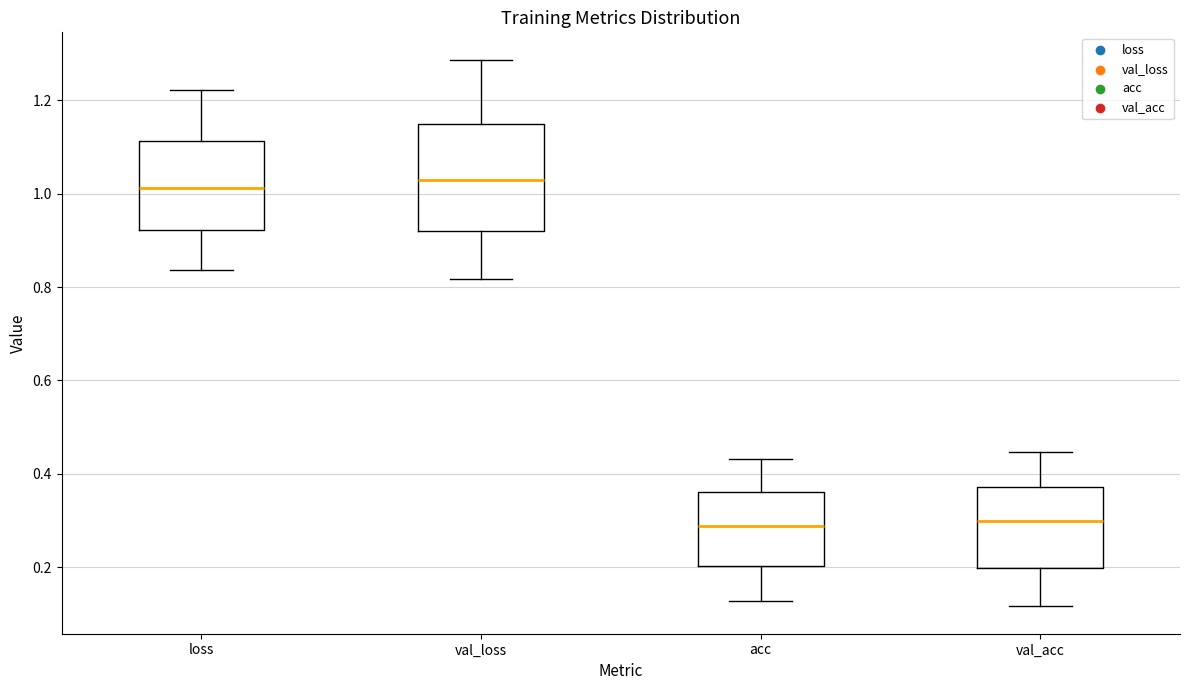

Where does the median line of the box for loss sit on the y-axis? The values are not printed on the chart, so give them approximately, as read against the axis.

1.02